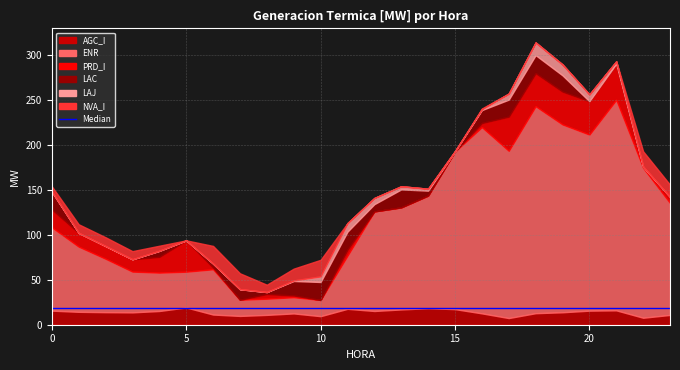

At 20, list the series in order from largest to smallest.

ENR, PRD_I, AGC_I, LAJ, LAC, NVA_I